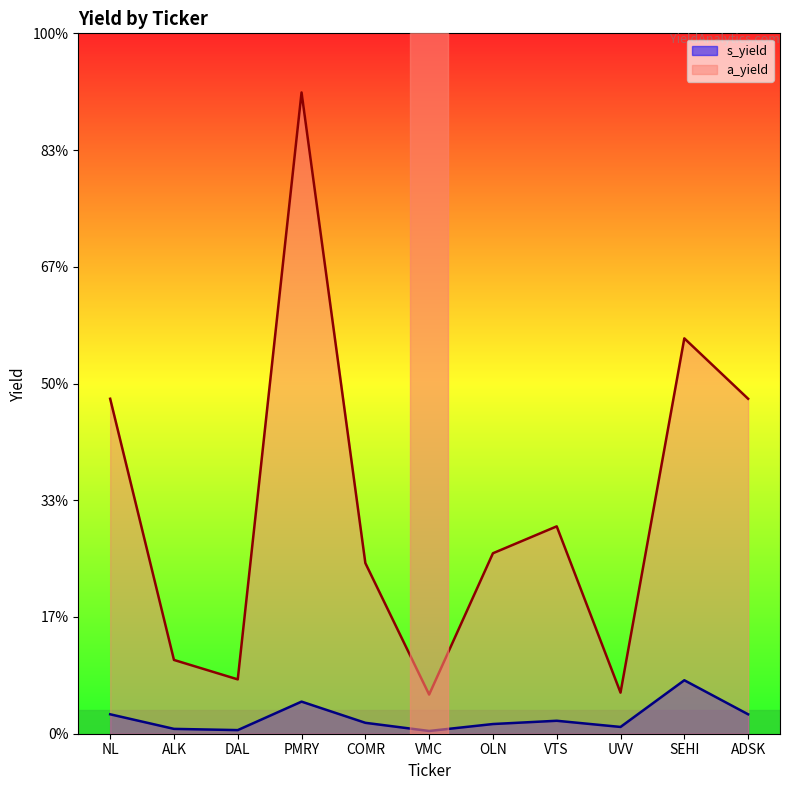

True or false: s_yield has a value of 0.0 at UVV.

False